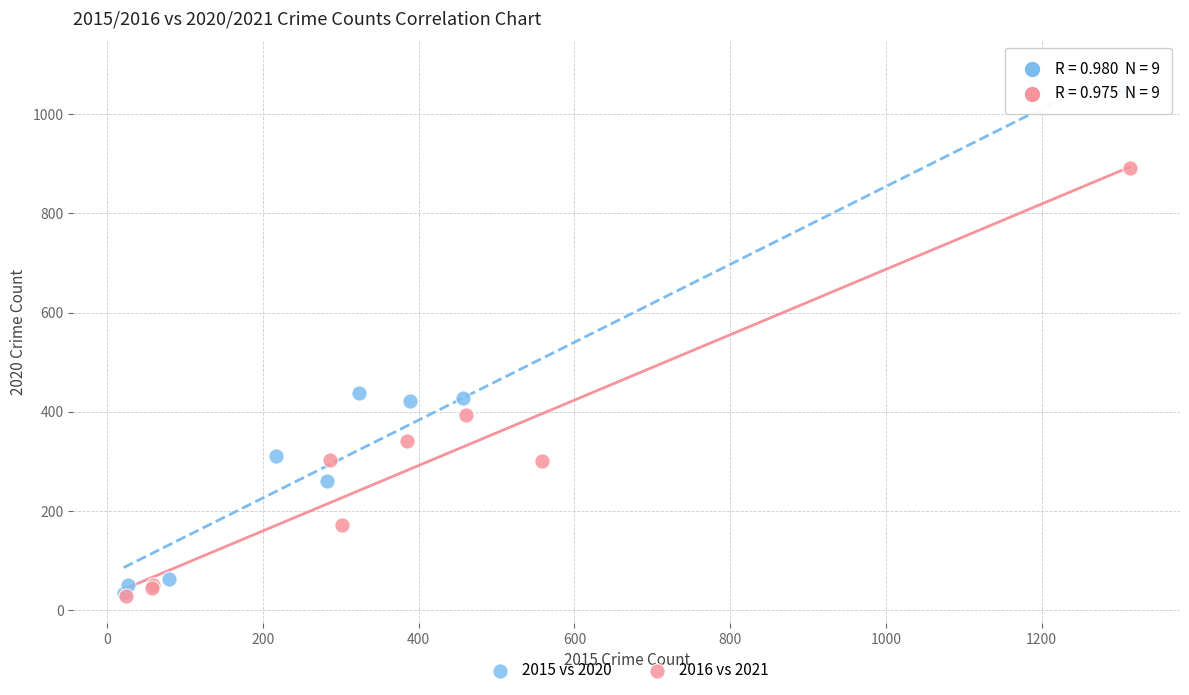

Which series contains the highest Y value?

2015 vs 2020